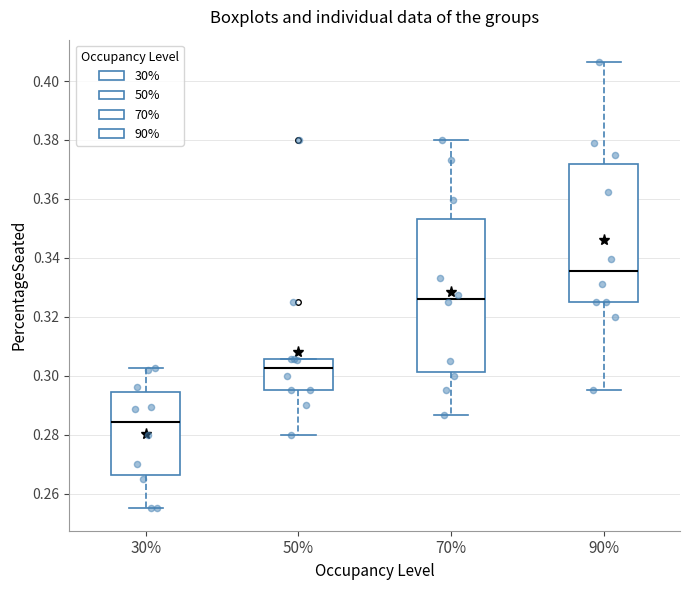

Which box's median line is the highest?

90%